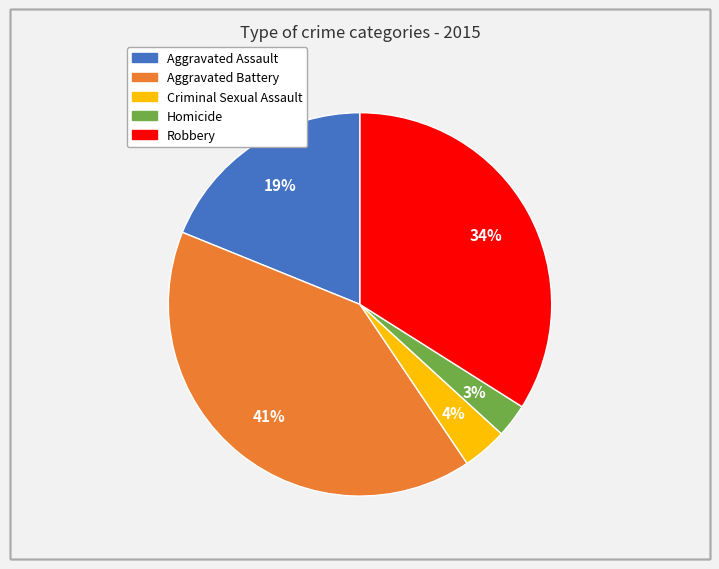

To the nearest percent, what percentage of the pie is Criminal Sexual Assault?

4%